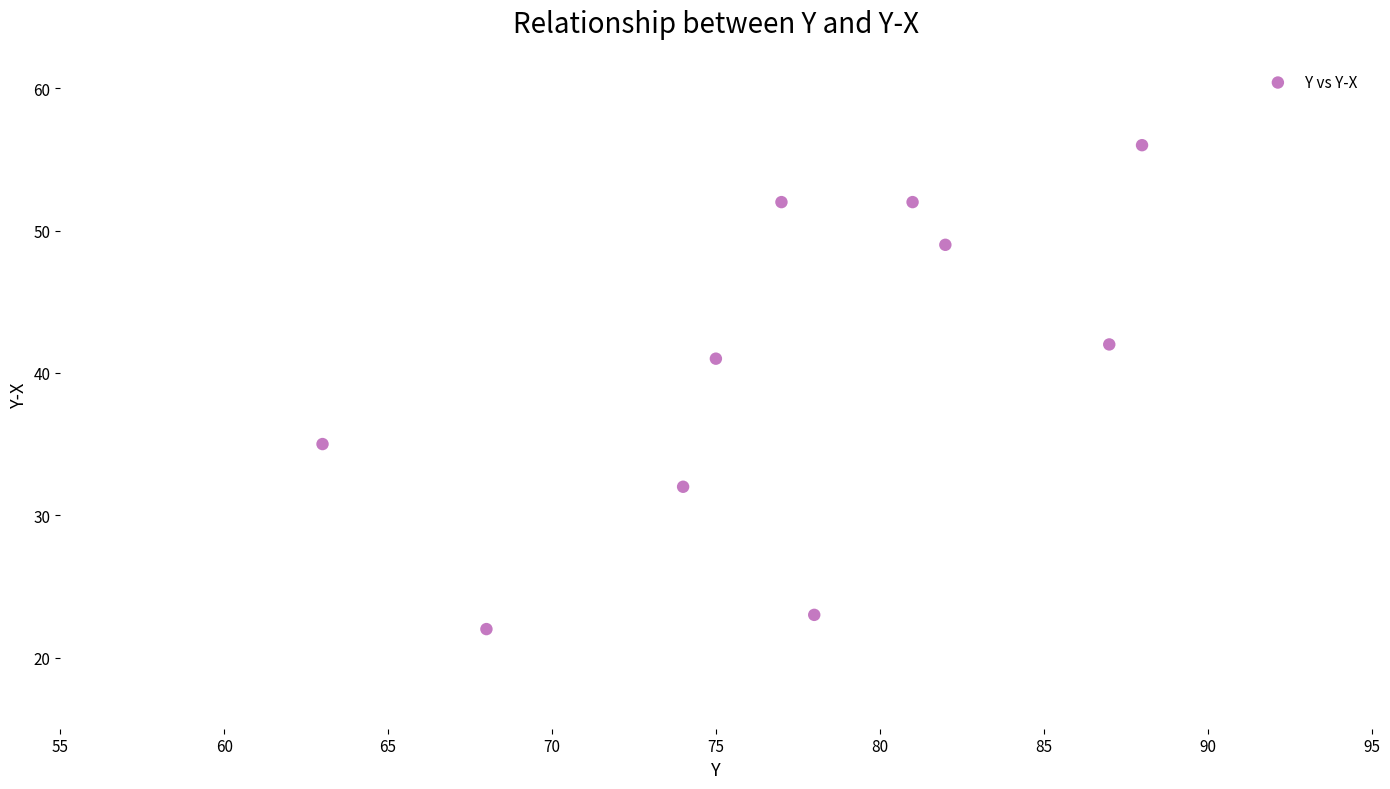

What is the range of Y values (max minus min)?

34